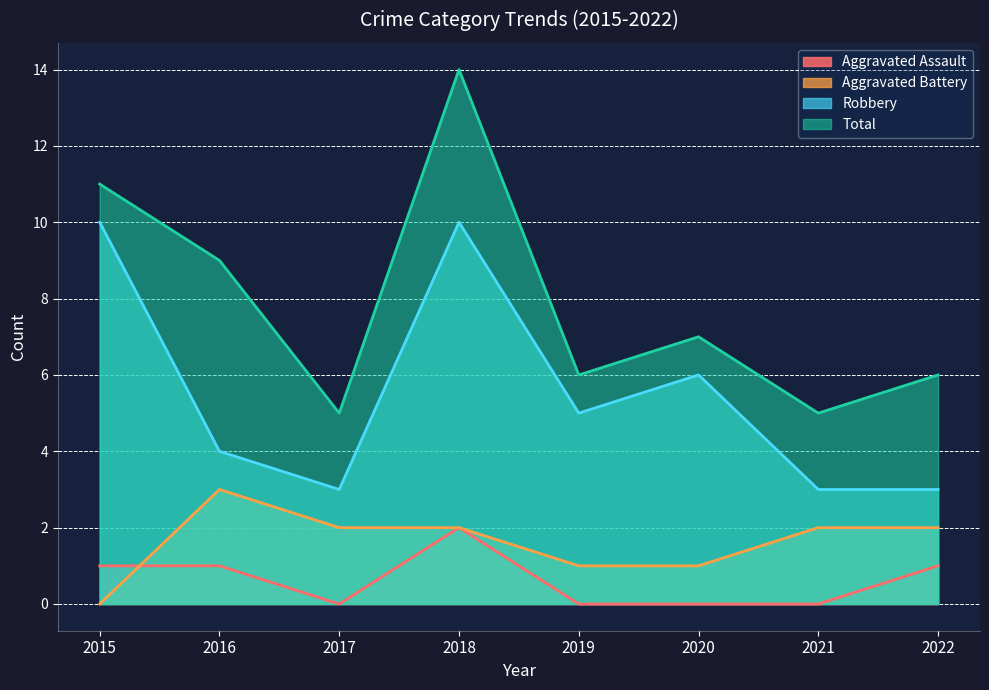

Is it true that Robbery equals 2 at 2020?

False